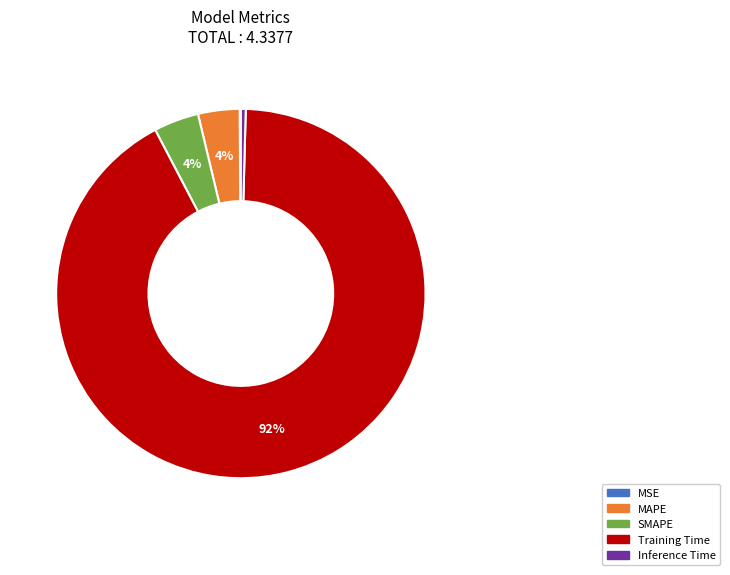

To the nearest percent, what is the difference between the largest and smallest slice percentages?

92%